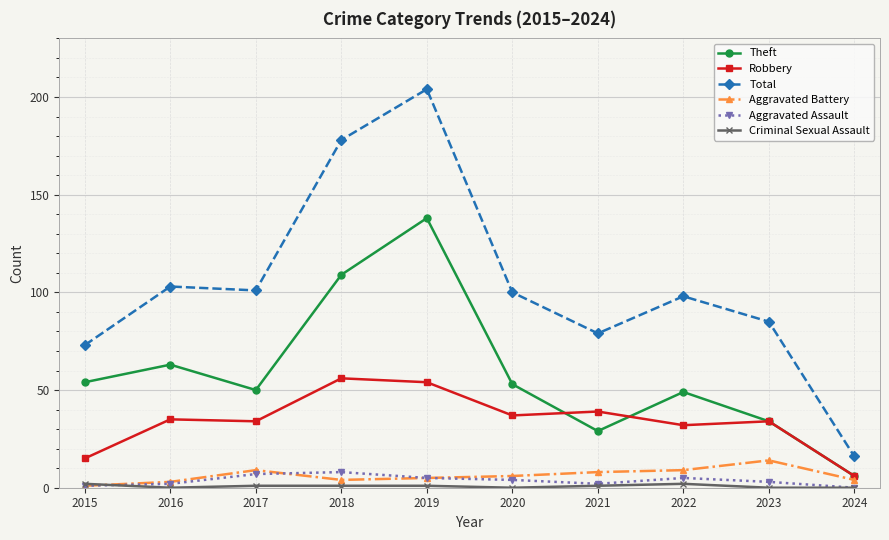

What is the average value of the Aggravated Assault series?

4